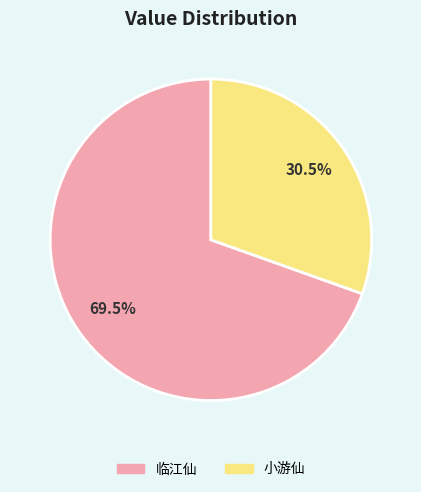

Is there a majority slice in this chart?

Yes